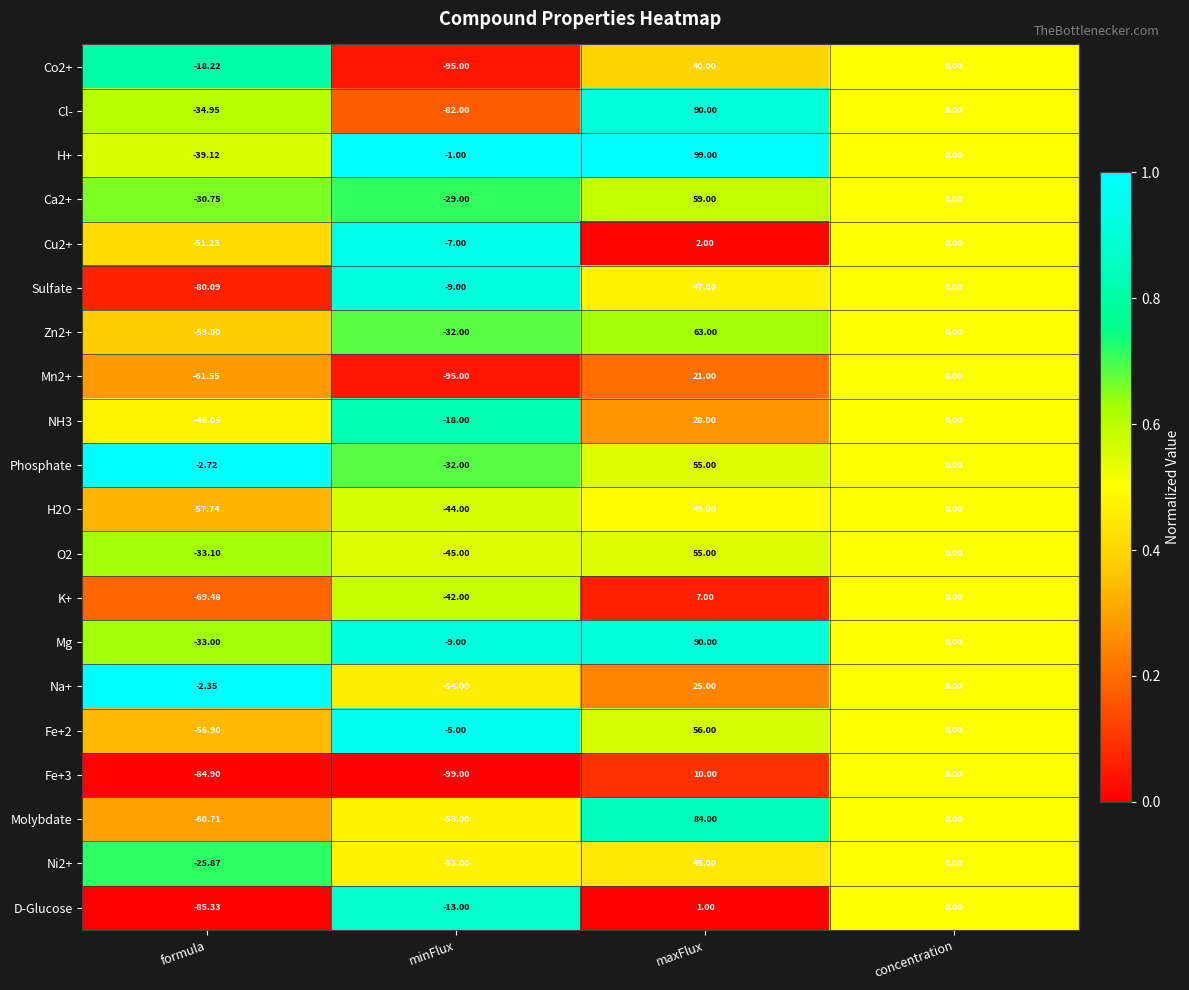

Which series has the largest total across all categories?

H+